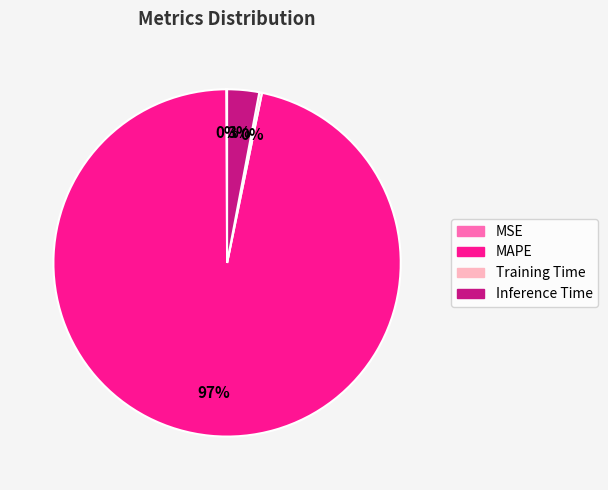

Which slice is the largest?

MAPE